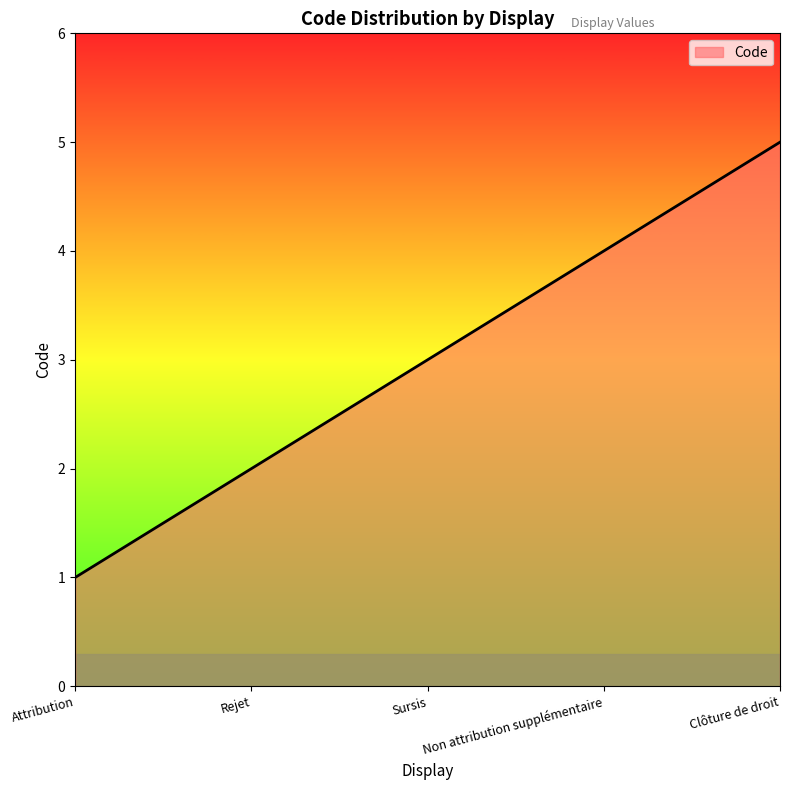

List the labels in order of value, largest first.

Clôture de droit, Non attribution supplémentaire, Sursis, Rejet, Attribution